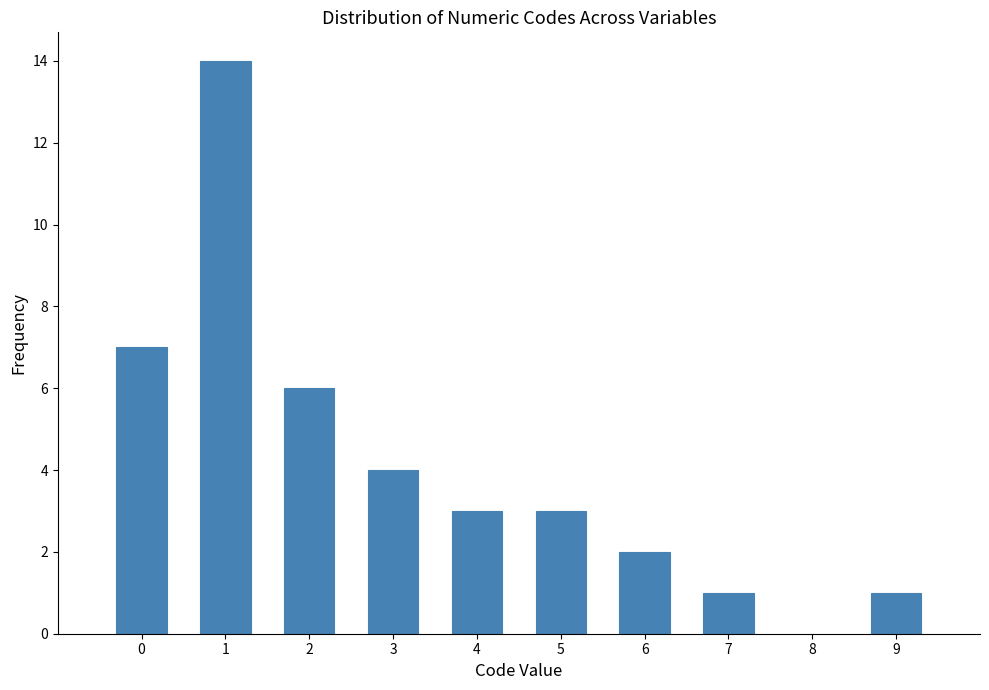

Reading left to right, transcribe all the data shown in this chart.

7	14	6	4	3	3	2	1	1